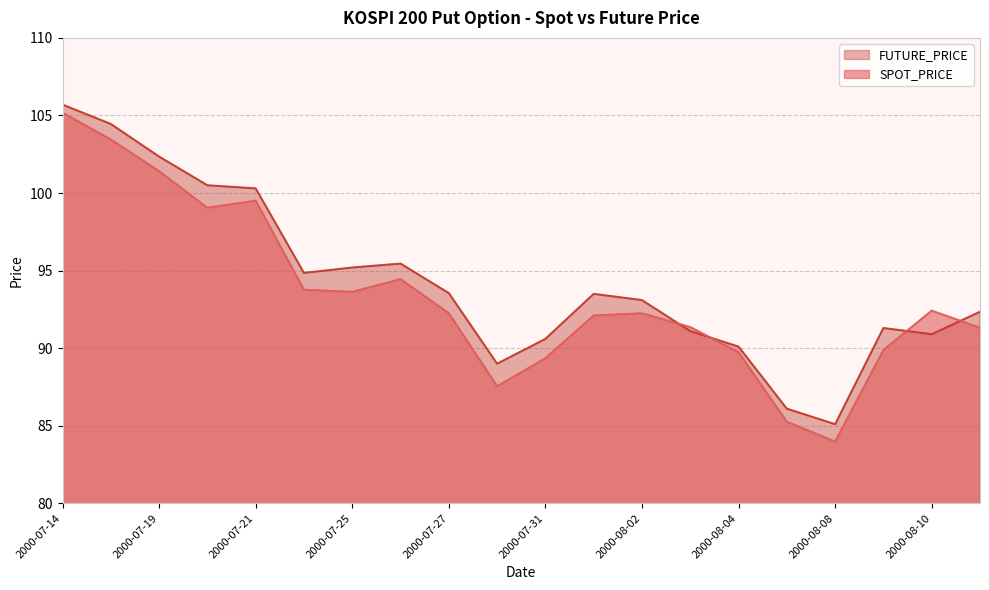

Which series has the widest spread of values?

SPOT_PRICE